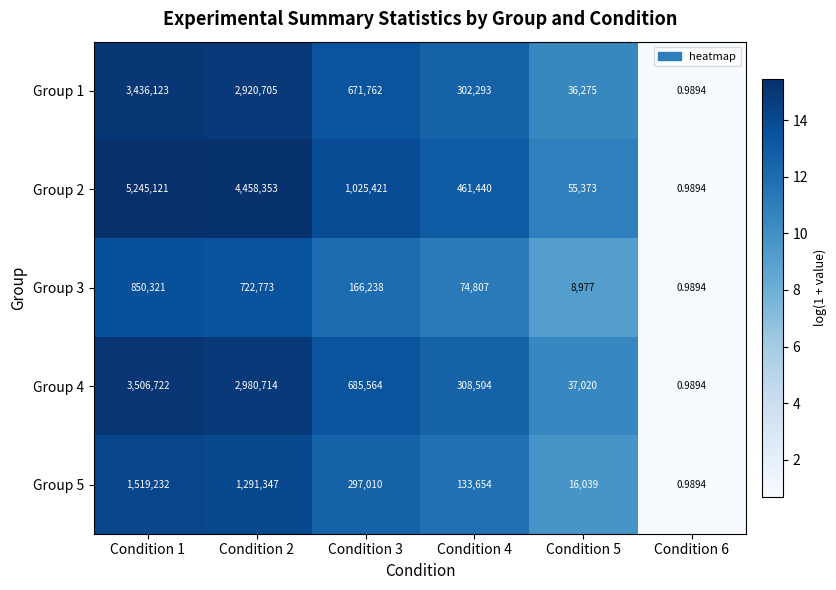

Is the value of Group 2 at Condition 1 greater than the value of Group 4 at Condition 6?

Yes